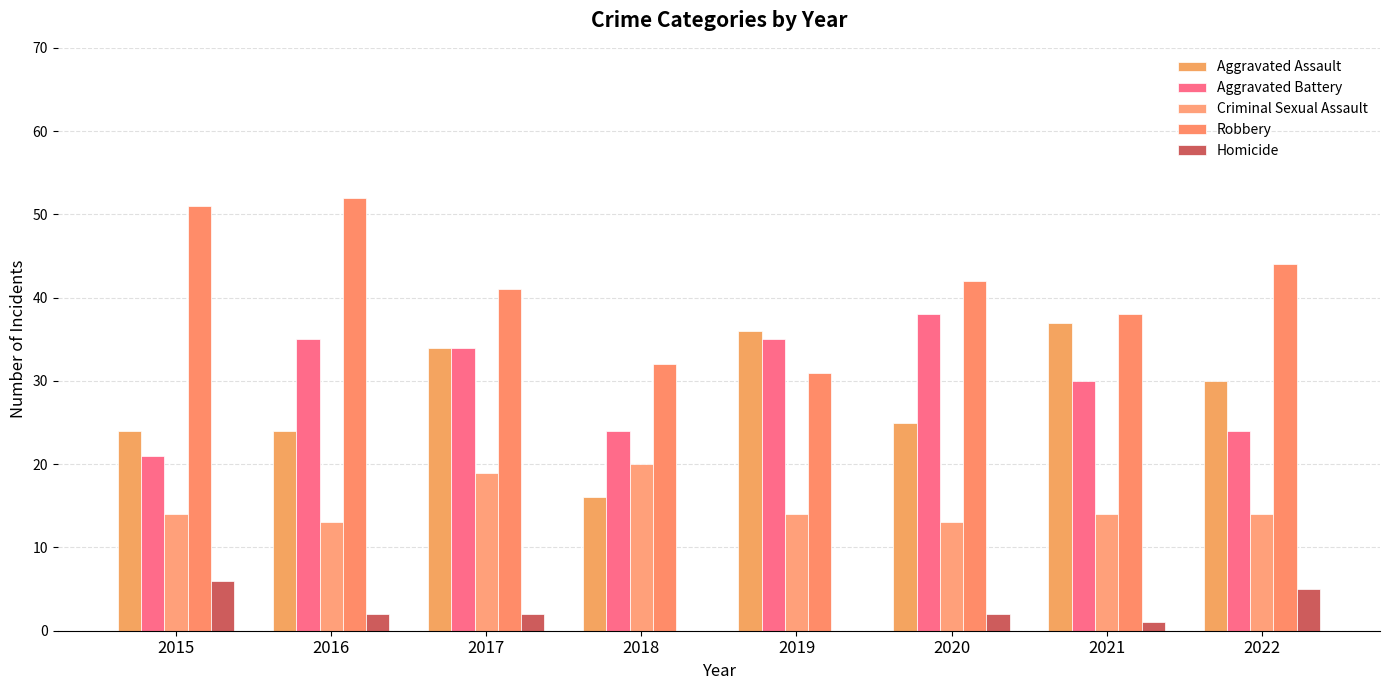

The Robbery series shows 52 at 2016. True or false?

True